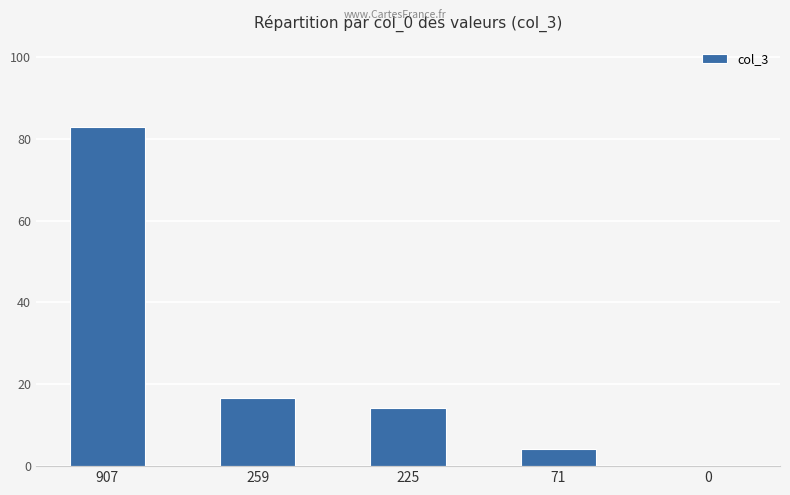

Count the number of values greater than 14.

3